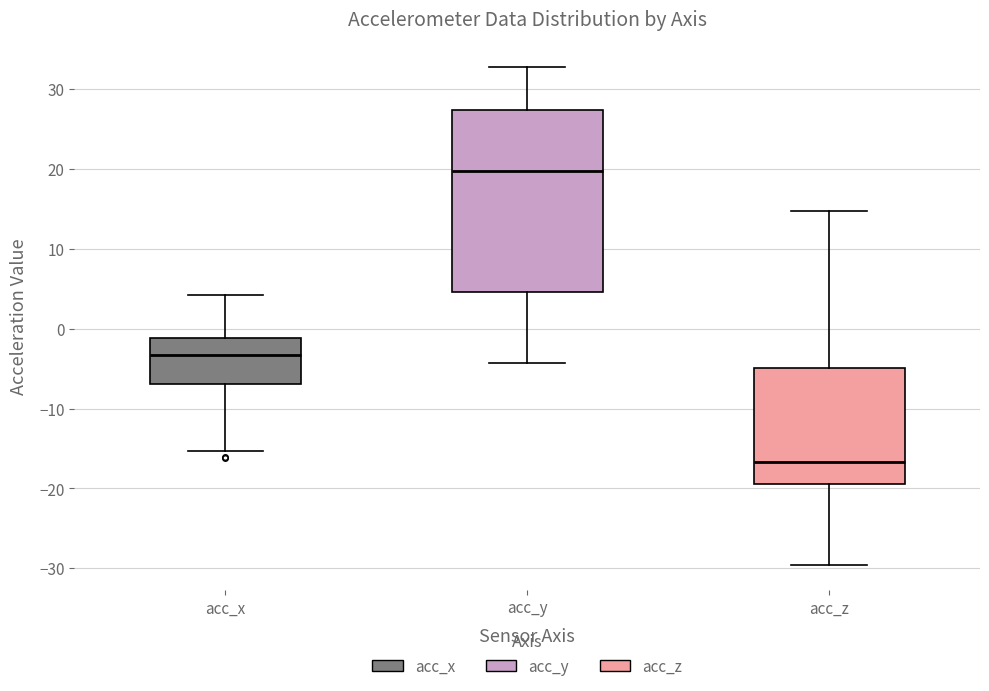

Which box's median line is the lowest?

acc_z